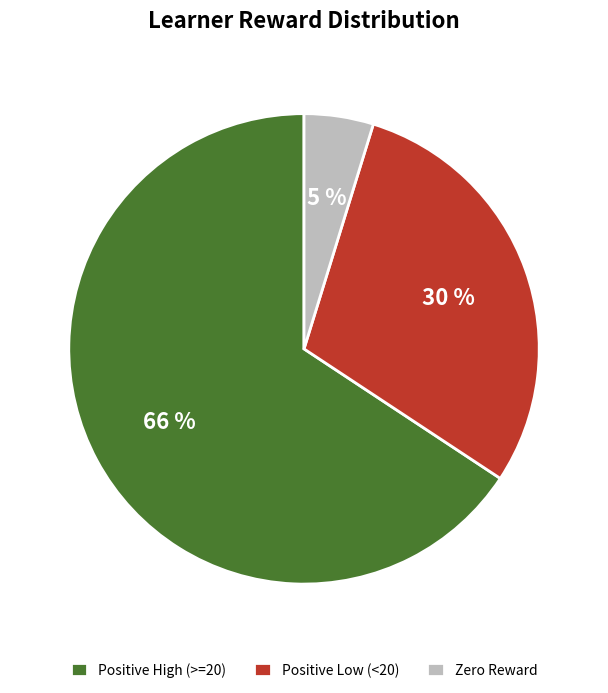

Does any single category account for the majority?

Yes